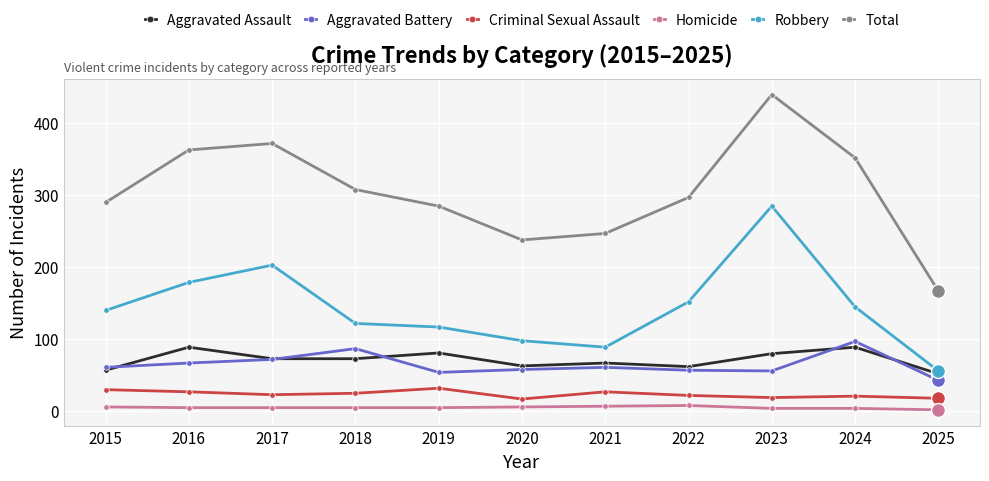

The value of Homicide at 2021 is 6. True or false?

True